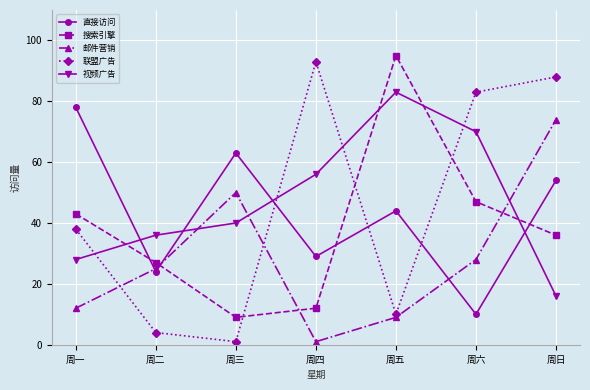

What is the value of the 搜索引擎 point at the 3rd from the left?

9